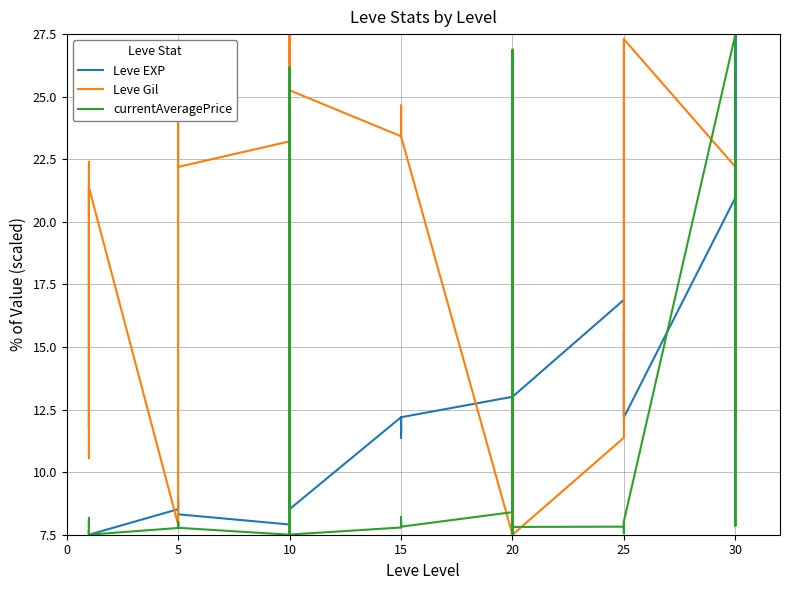

Which series has the widest spread of values?

Leve EXP